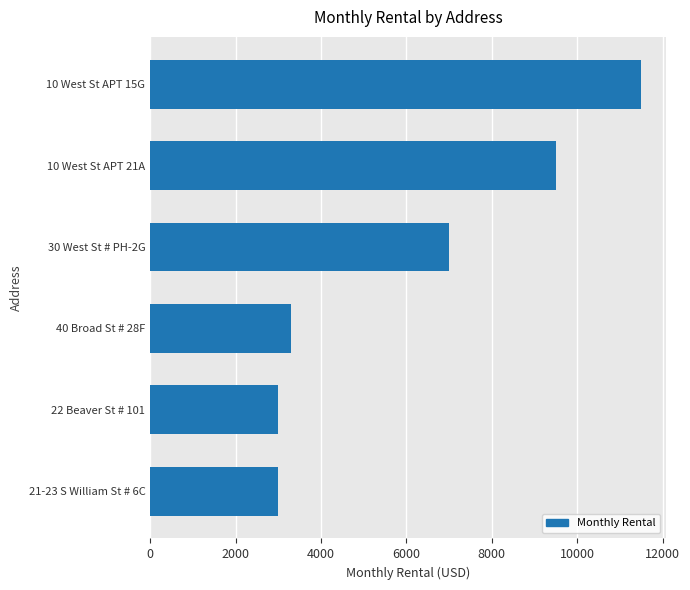

How many values are below 7000?

3